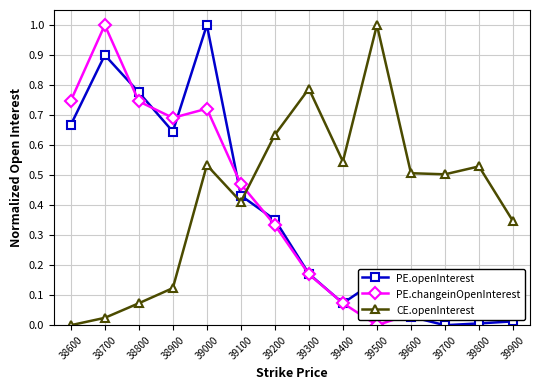

What is the difference between the maximum and minimum values in the CE.openInterest series?

1.0